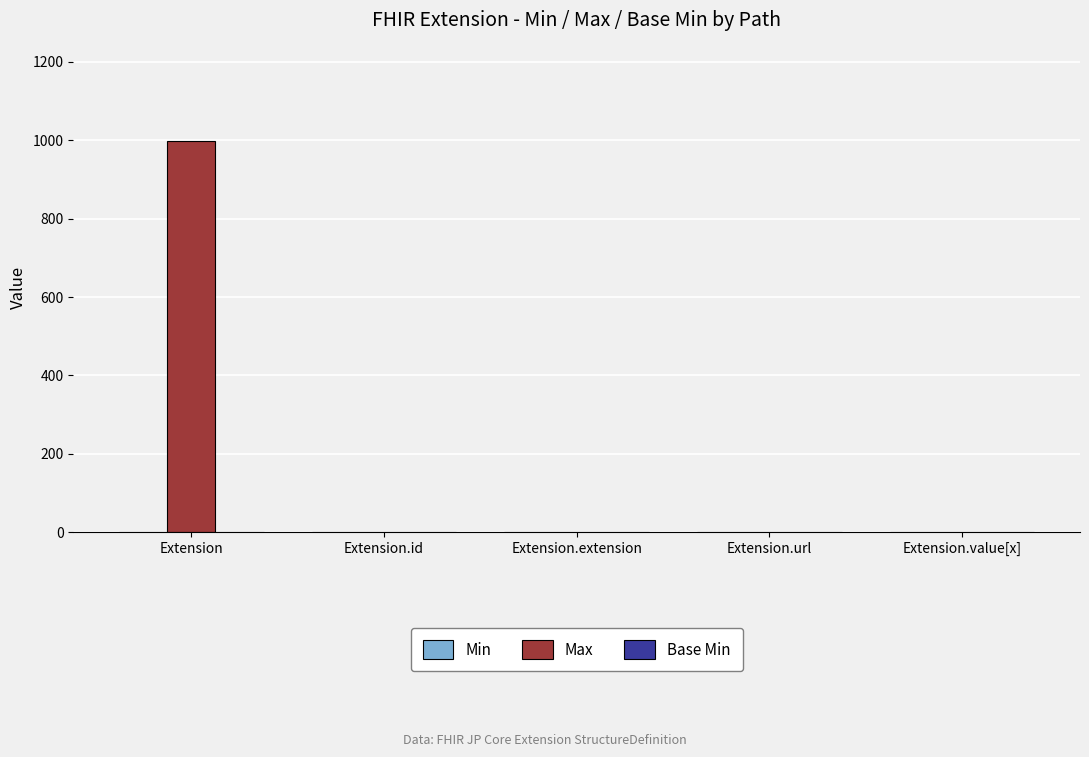

Is it true that Max equals 290 at Extension?

False